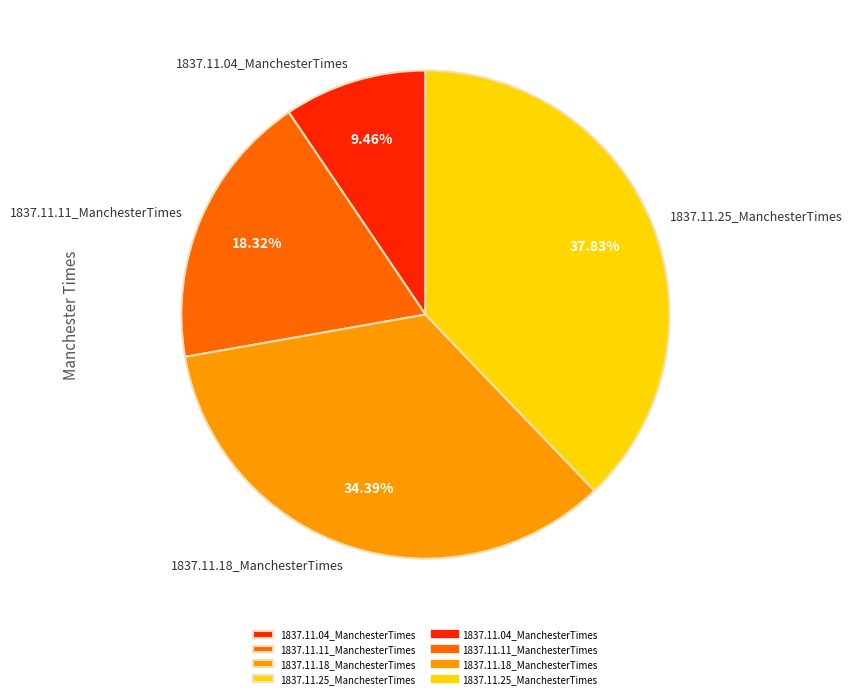

How many slices are in this pie chart?

4